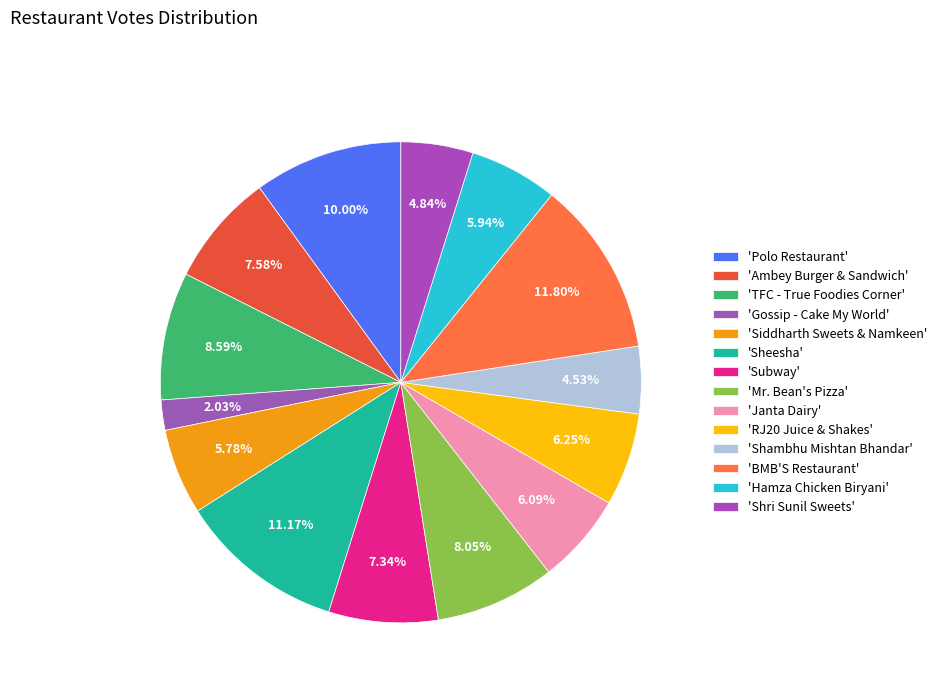

Count the number of slices in the pie.

14